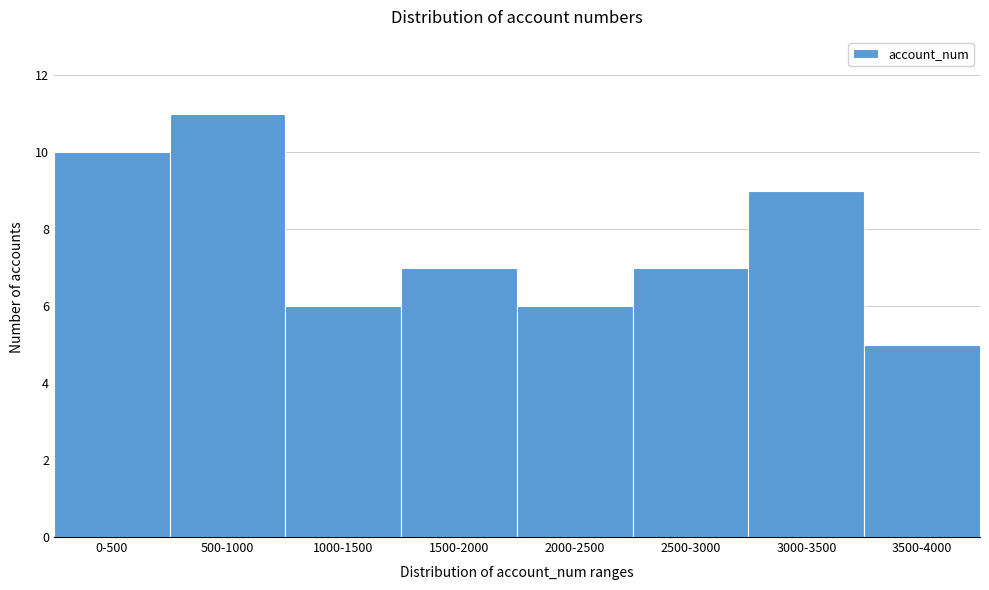

Reading left to right, what are all the values shown in this chart?

10	11	6	7	6	7	9	5